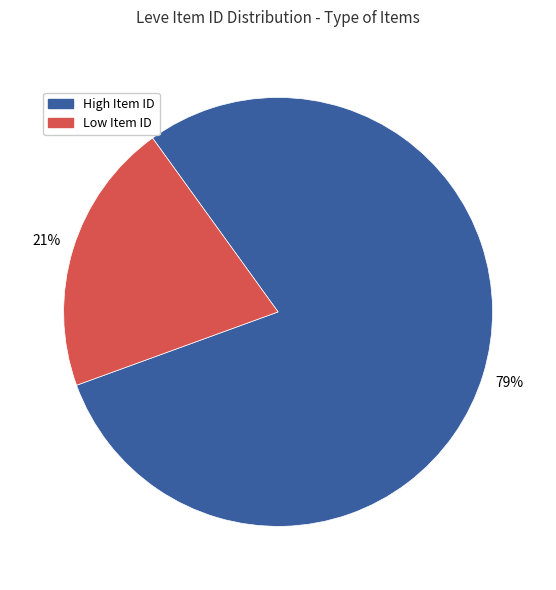

How many segments does this pie chart have?

2